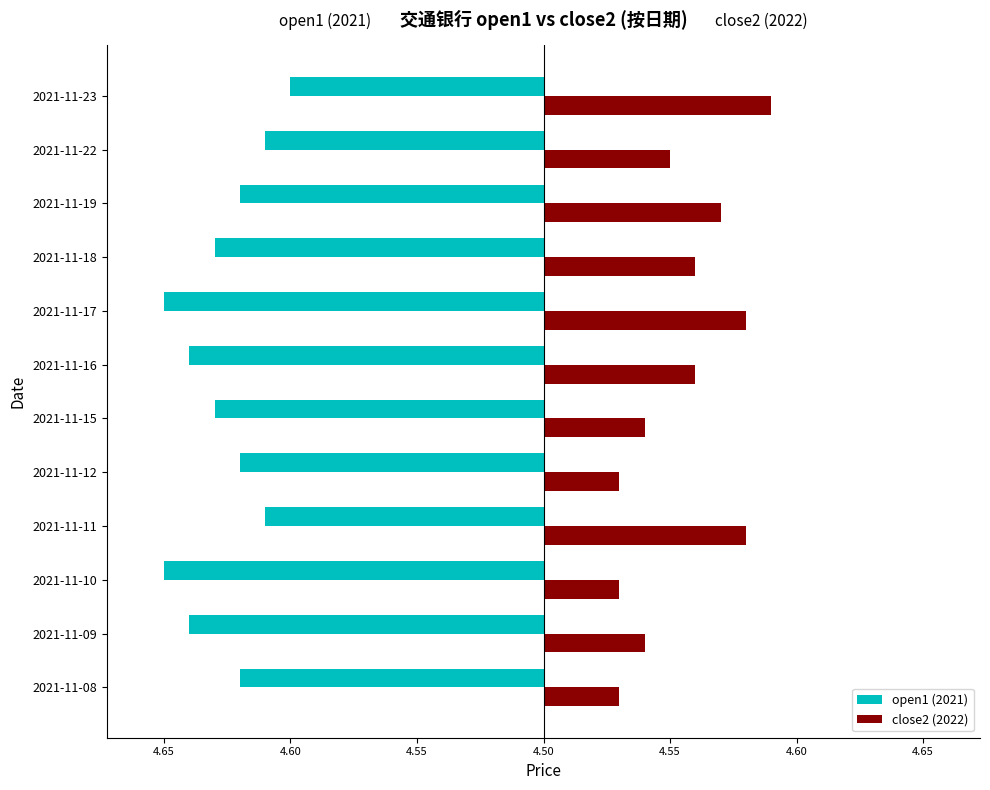

What are all the series names shown in the legend?

open1 (2021), close2 (2022)